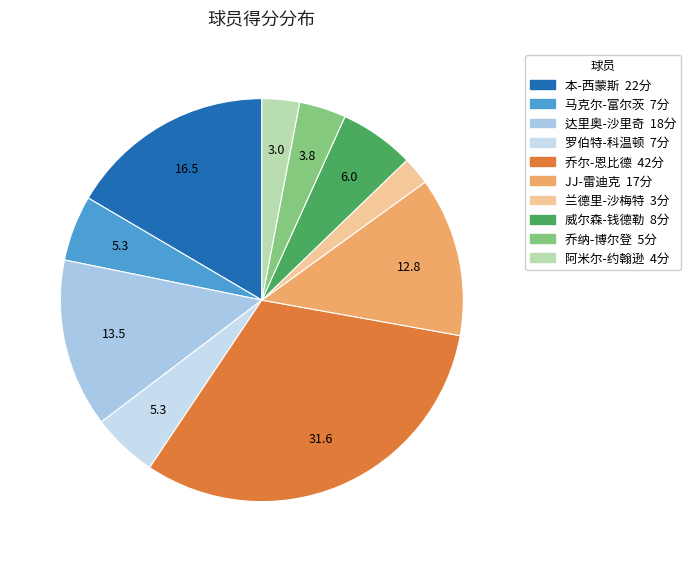

Count the number of slices in the pie.

10